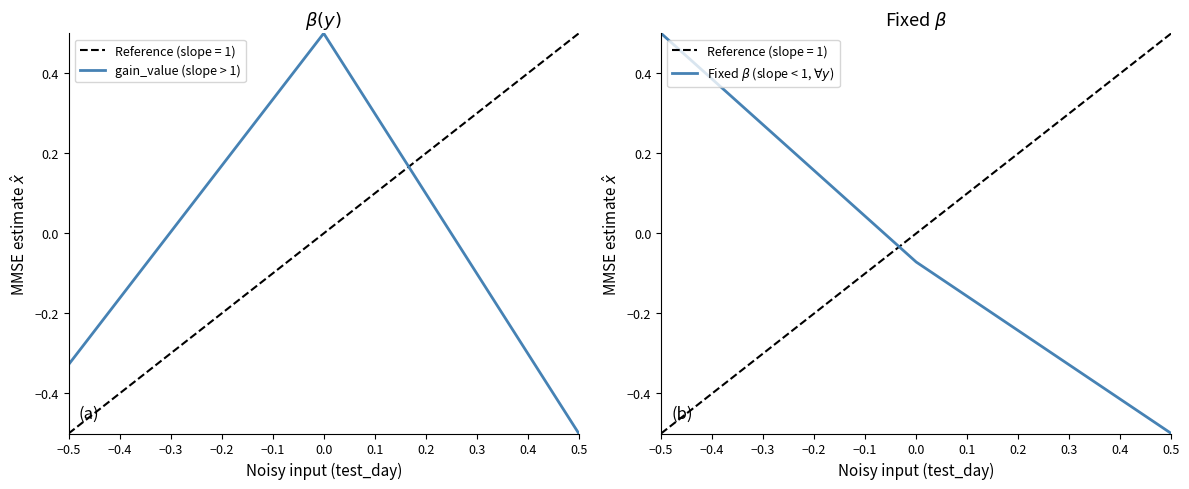

What are all the series names shown in the legend?

gain_value (slope > 1), Fixed $\beta$ (slope < 1, $\forall y$)